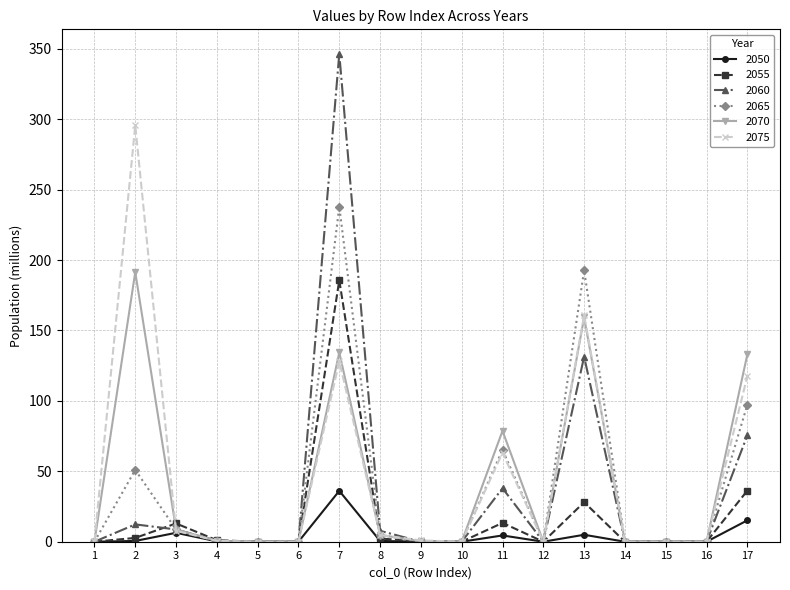

Which series has the widest spread of values?

2060